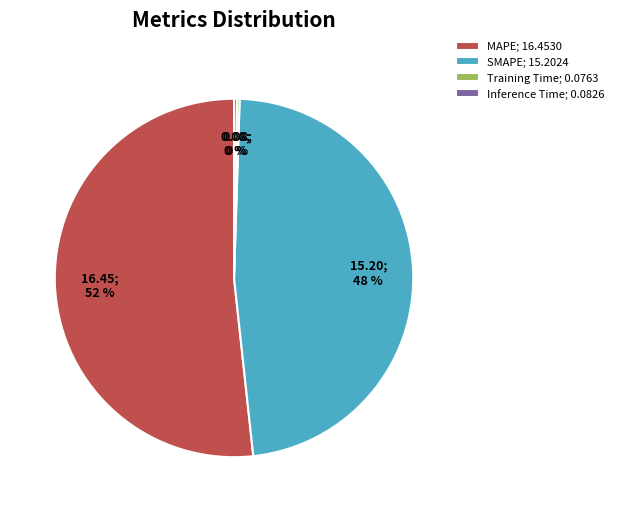

Does any single category account for the majority?

Yes